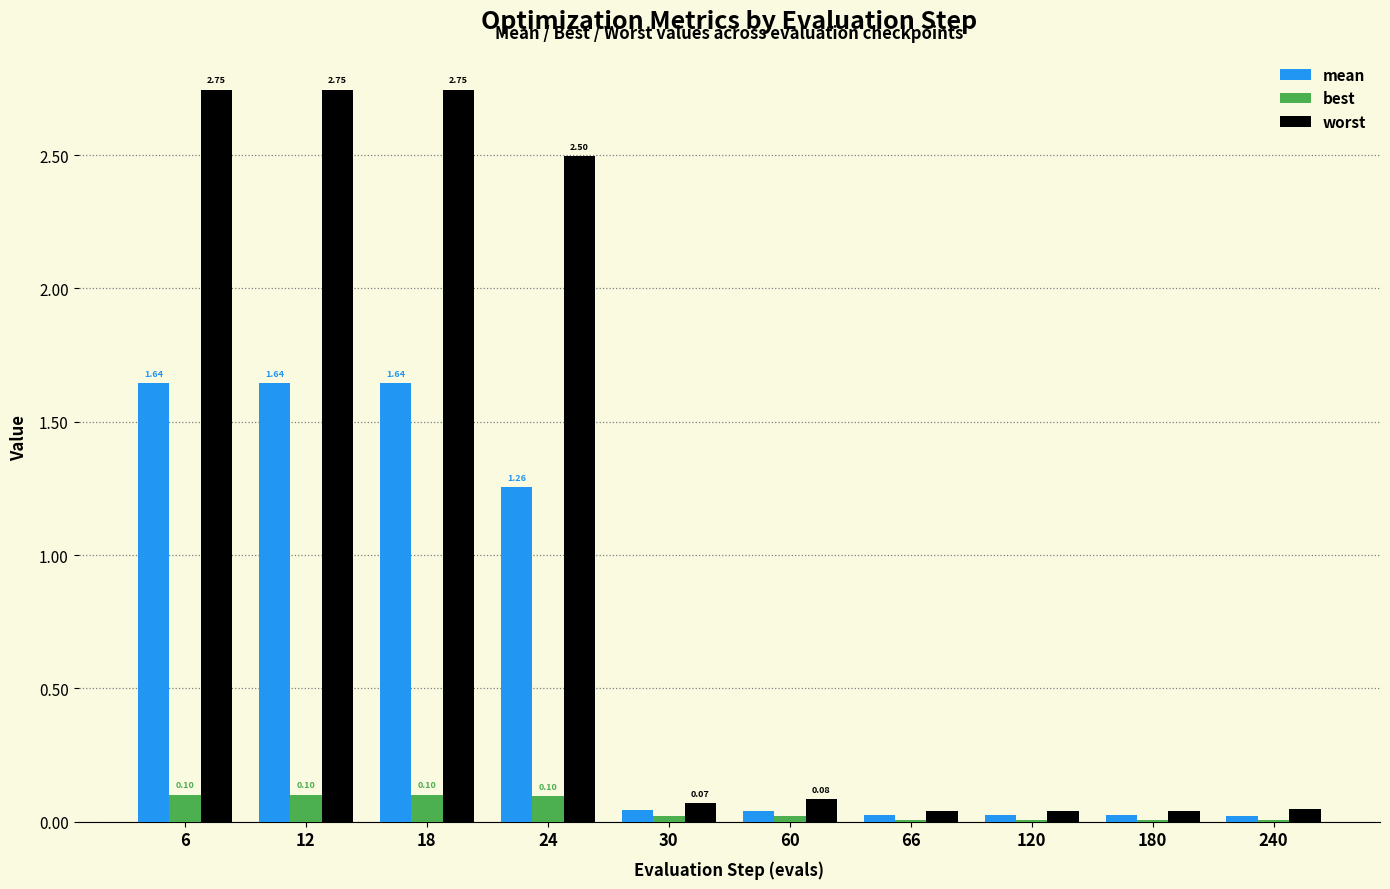

Which series has the largest range (max minus min)?

worst